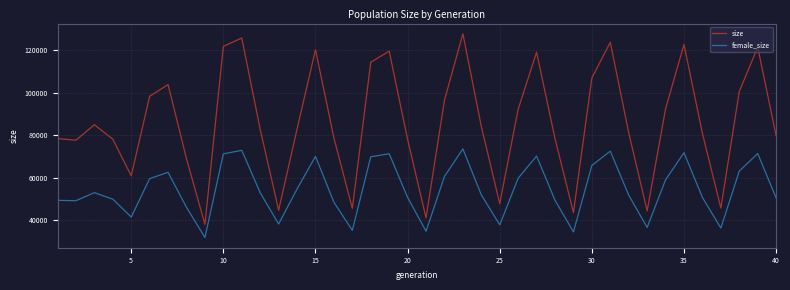

Rank the series by their maximum value, from lowest to highest.

female_size, size